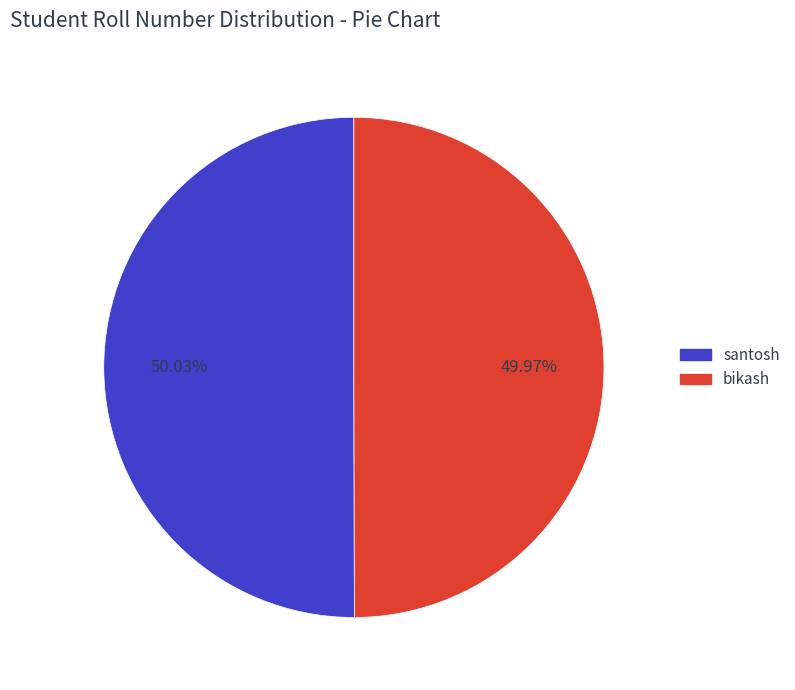

Is there any slice that represents more than half of the pie?

Yes